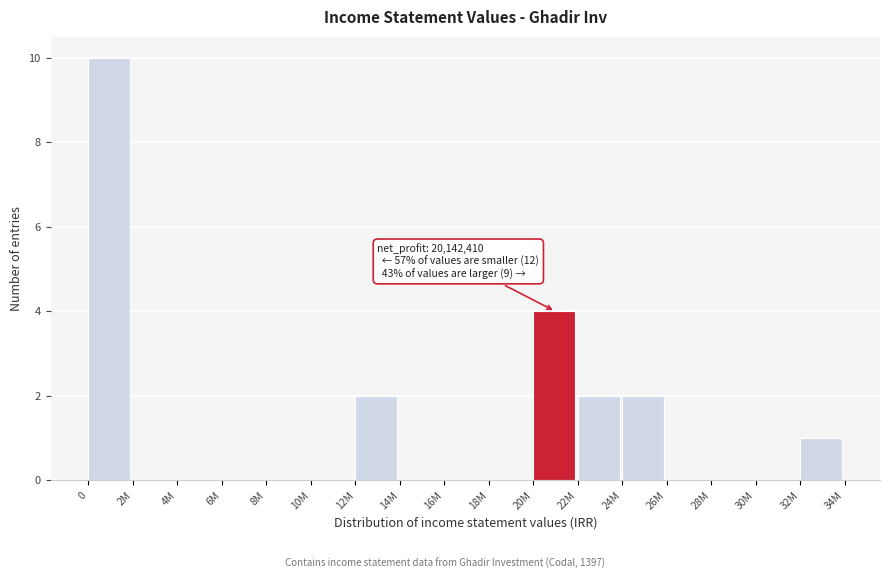

Reading right to left, extract all data points from this chart.

32M=1	30M=0	28M=0	26M=0	24M=2	22M=2	20M=4	18M=0	16M=0	14M=0	12M=2	10M=0	8M=0	6M=0	4M=0	2M=0	0=10